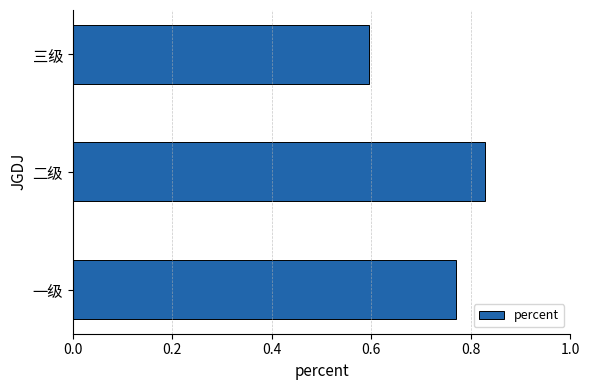

What is the smallest value displayed?

0.6